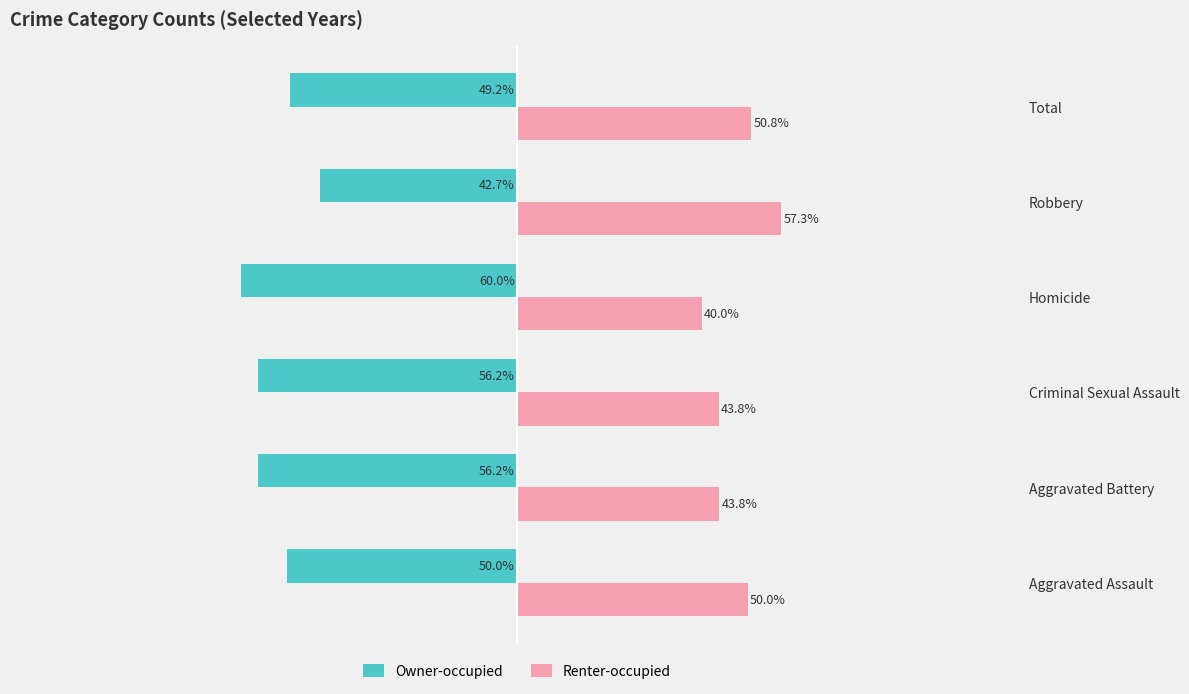

Where is Owner-occupied nearest to the value -51?

Aggravated Assault